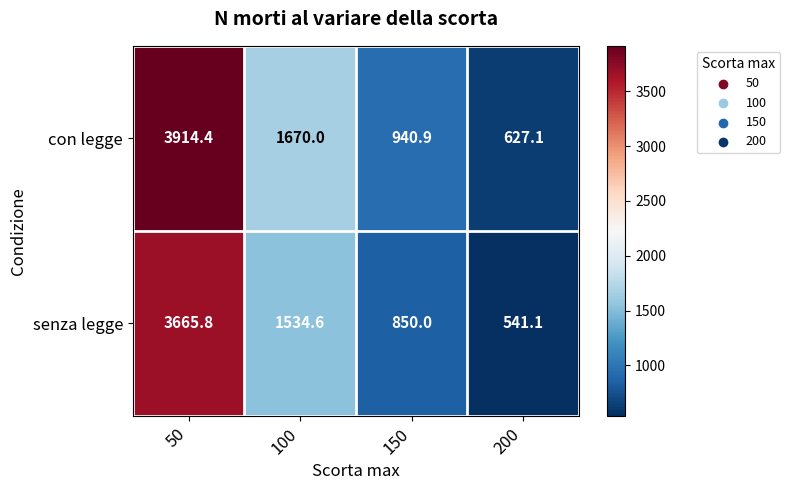

What is the spread (max minus min) of values at 200?

86.0